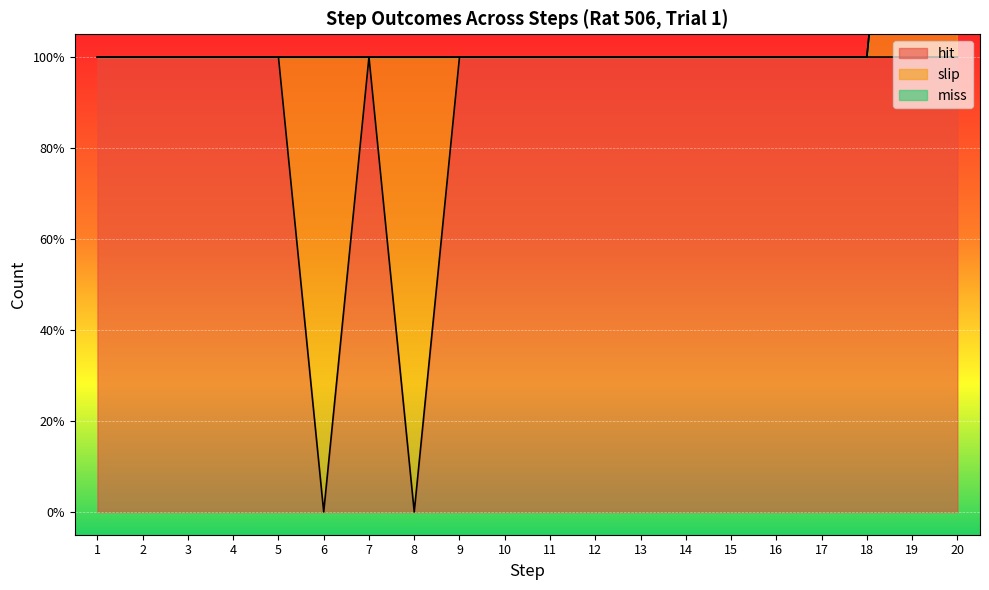

True or false: slip and miss intersect in this chart.

False